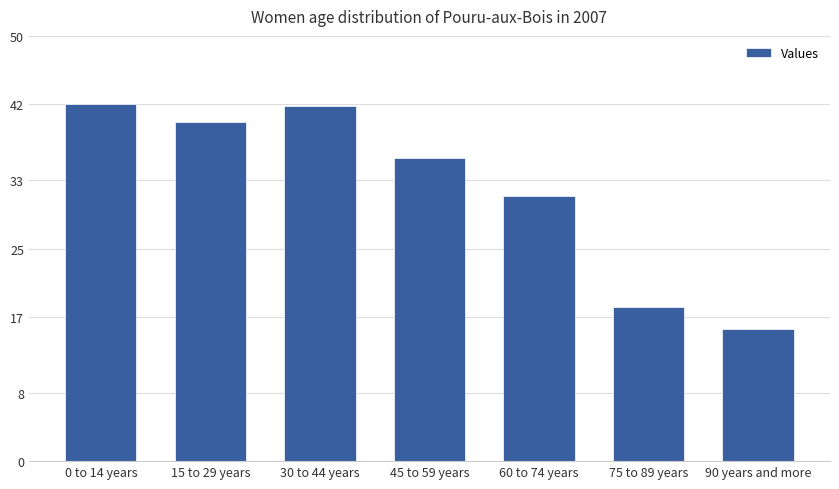

What is the sum of all values?

1531.9